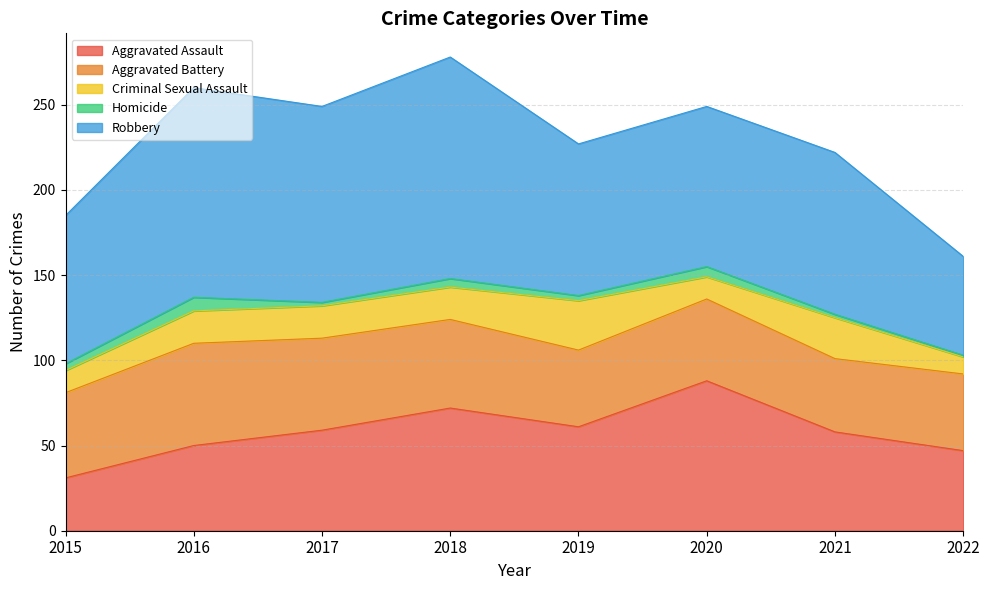

Does the chart have visible grid lines?

Yes